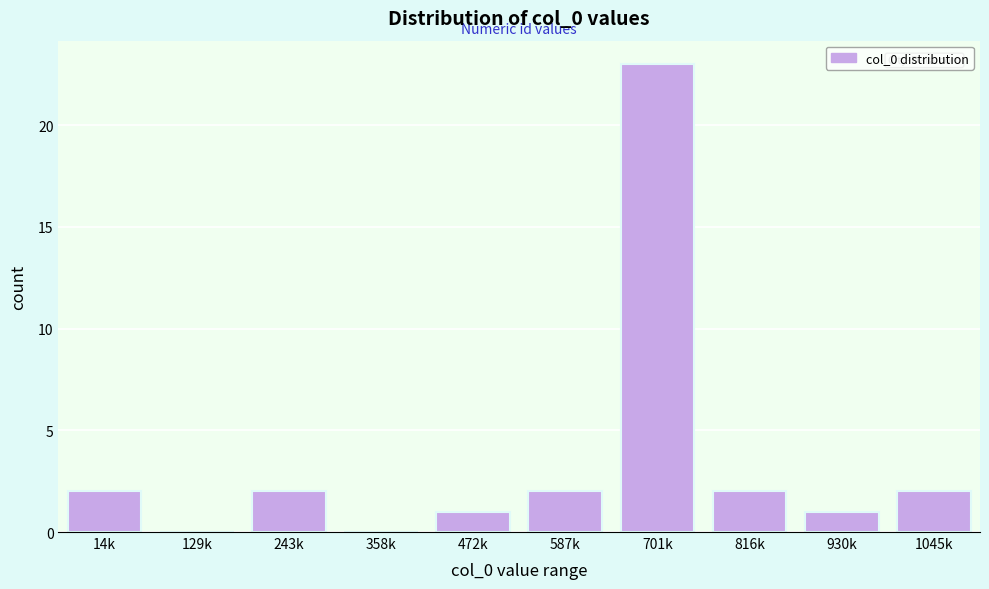

Reading right to left, list all the values displayed in this chart.

1045k=2	930k=1	816k=2	701k=23	587k=2	472k=1	358k=0	243k=2	129k=0	14k=2